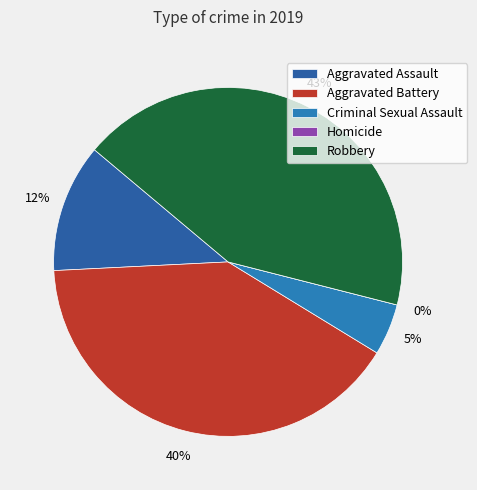

Rank the categories by value from lowest to highest.

Homicide, Criminal Sexual Assault, Aggravated Assault, Aggravated Battery, Robbery